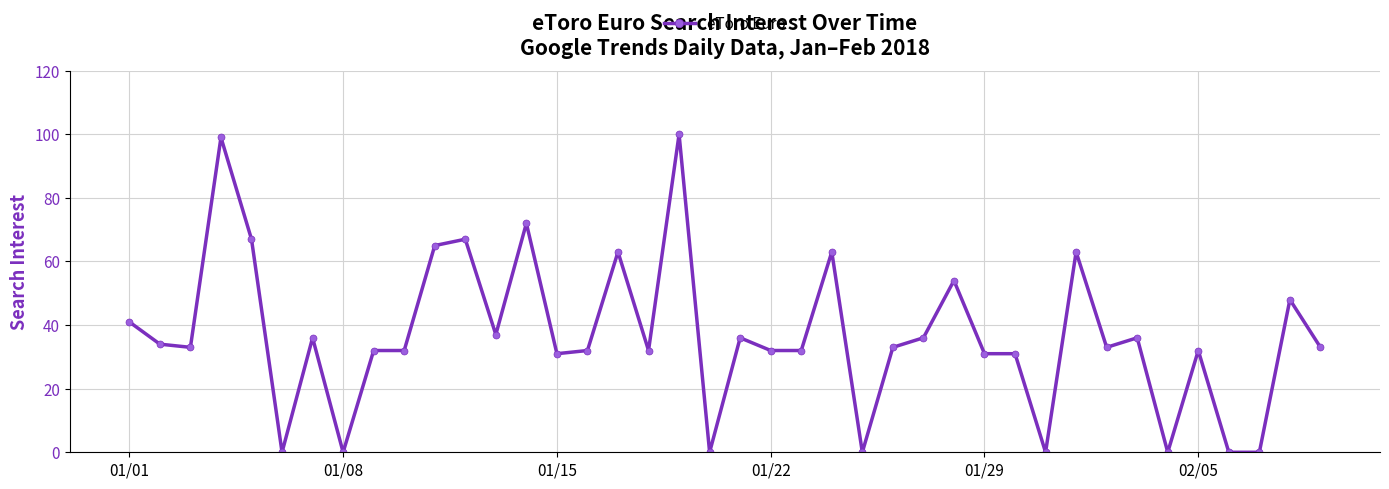

What is the greatest value displayed?

100